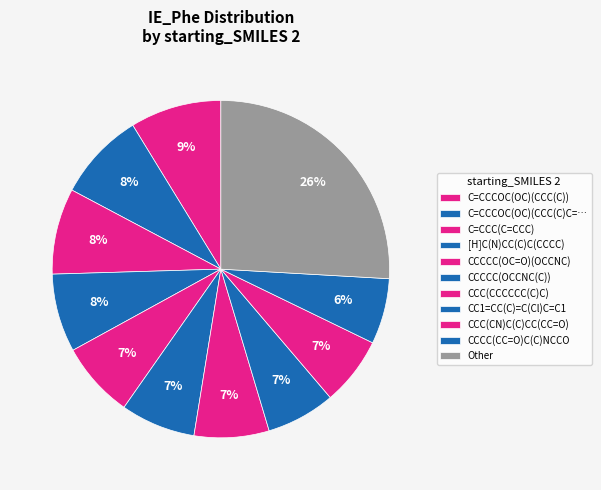

How many slices are in this pie chart?

11